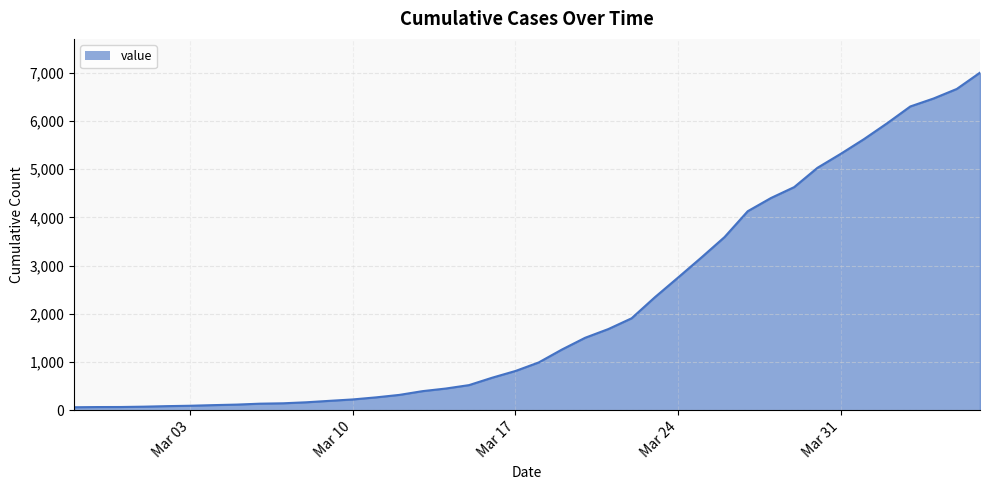

What is the greatest value displayed?

7004